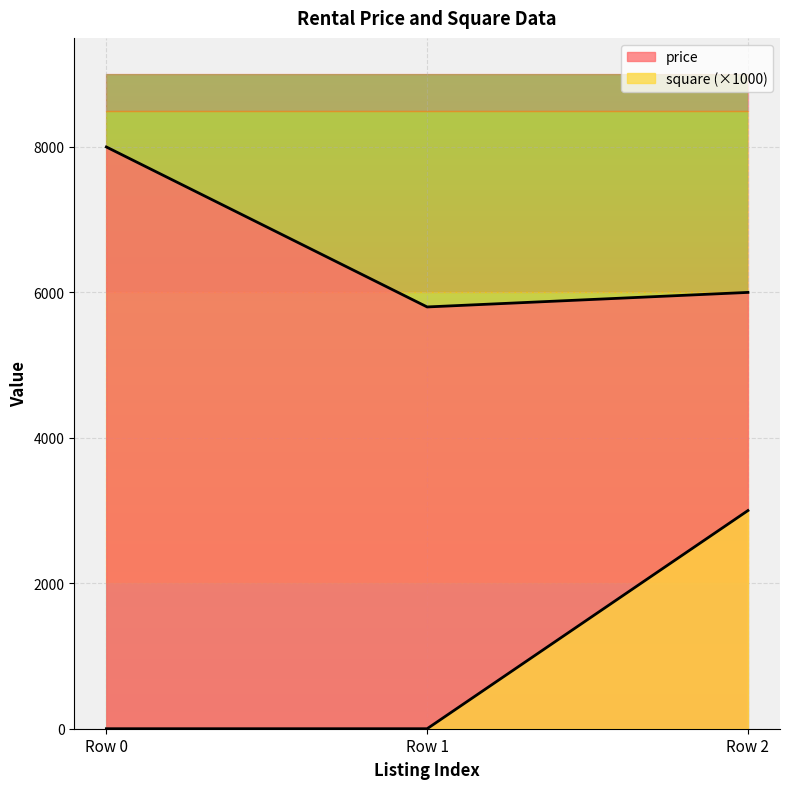

Reading left to right, list all the values displayed in this chart.

price: Row 0=8000	Row 1=5800	Row 2=6000
square: Row 0=0	Row 1=0	Row 2=3000